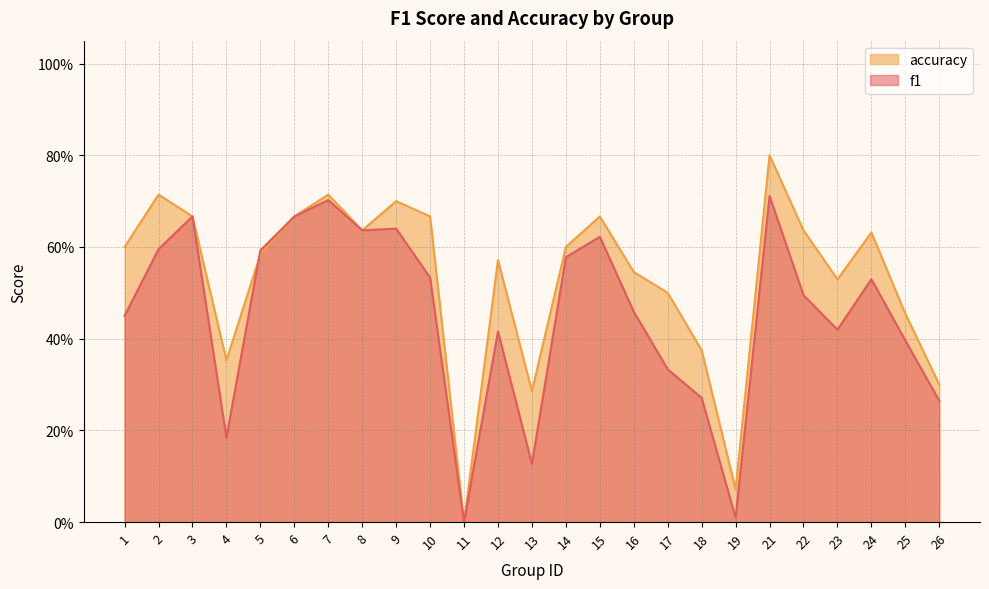

Rank the series at 25 from highest to lowest value.

accuracy, f1